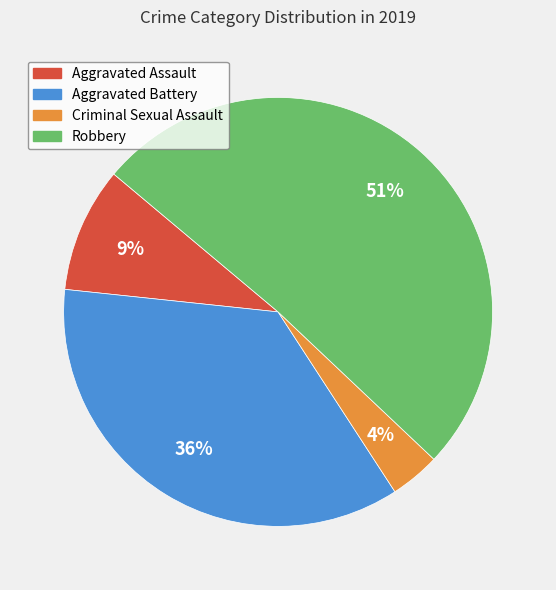

Combined, do Robbery and Criminal Sexual Assault account for over 50%?

Yes